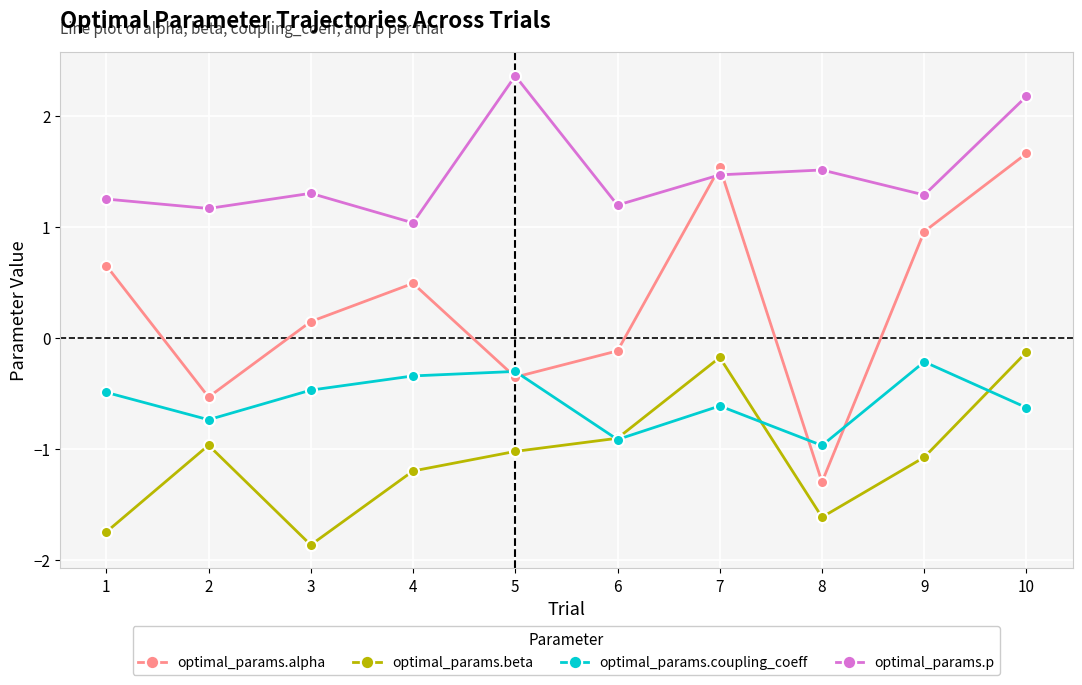

At which category does optimal_params.alpha reach its first local valley?

2